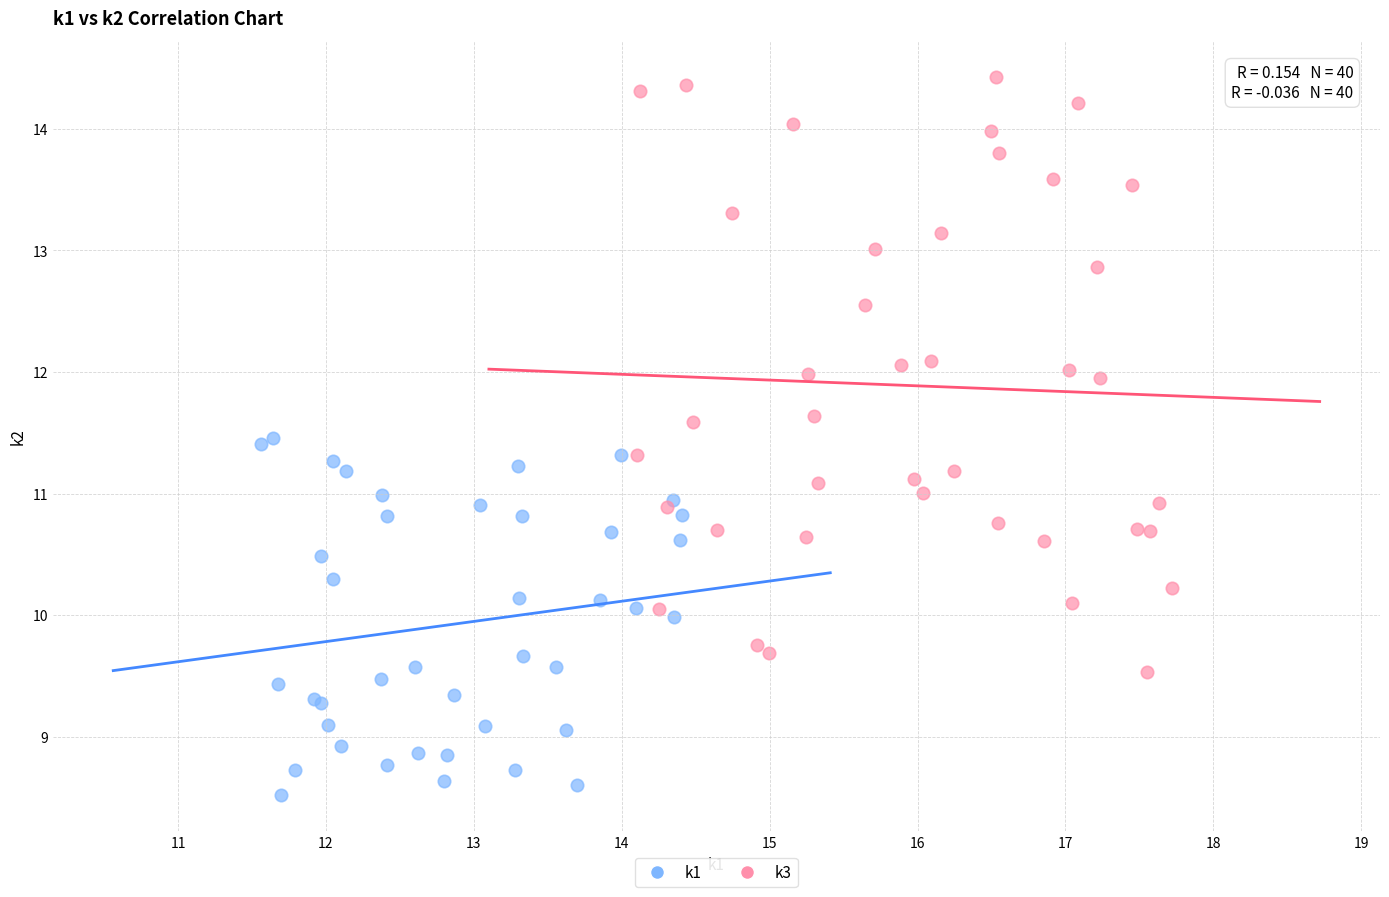

Which series contains the highest Y value?

k3